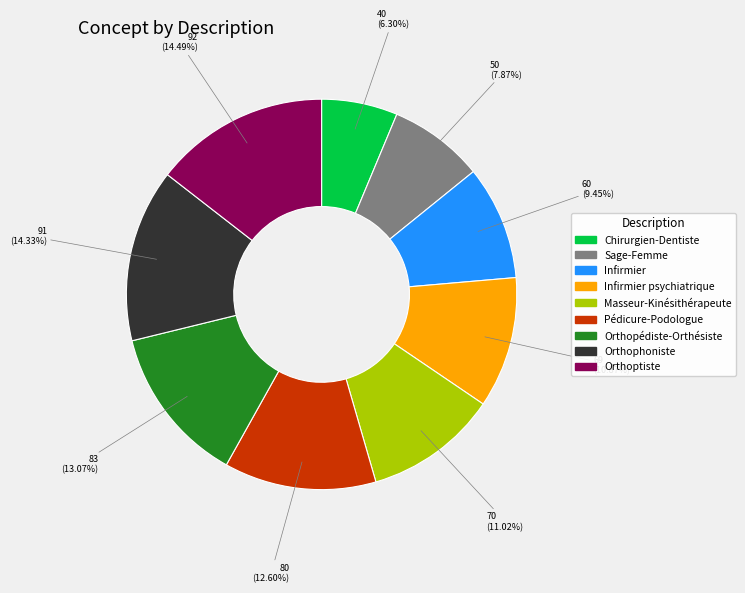

What percentage is the Orthophoniste slice, to the nearest percent?

14%